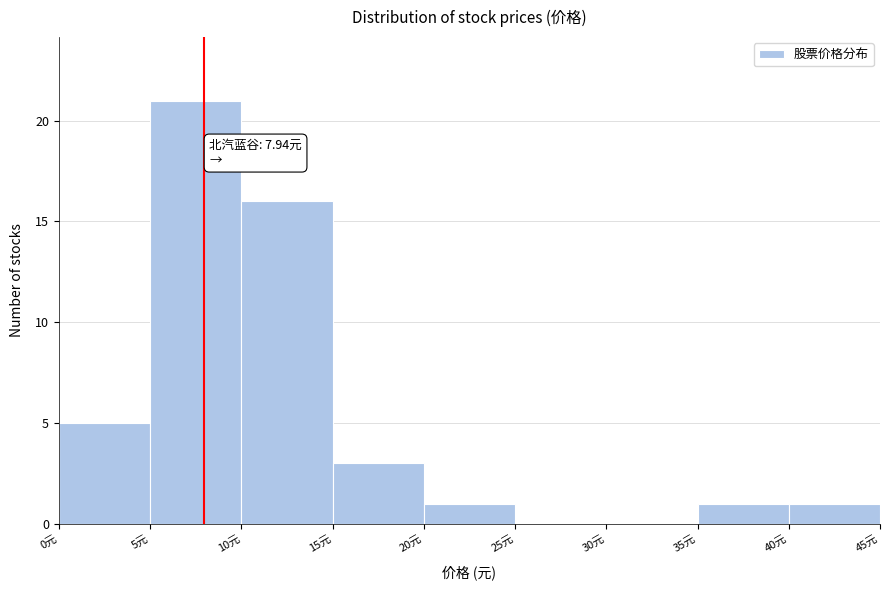

Over which range of the x-axis is the bar tallest?

5 to 10